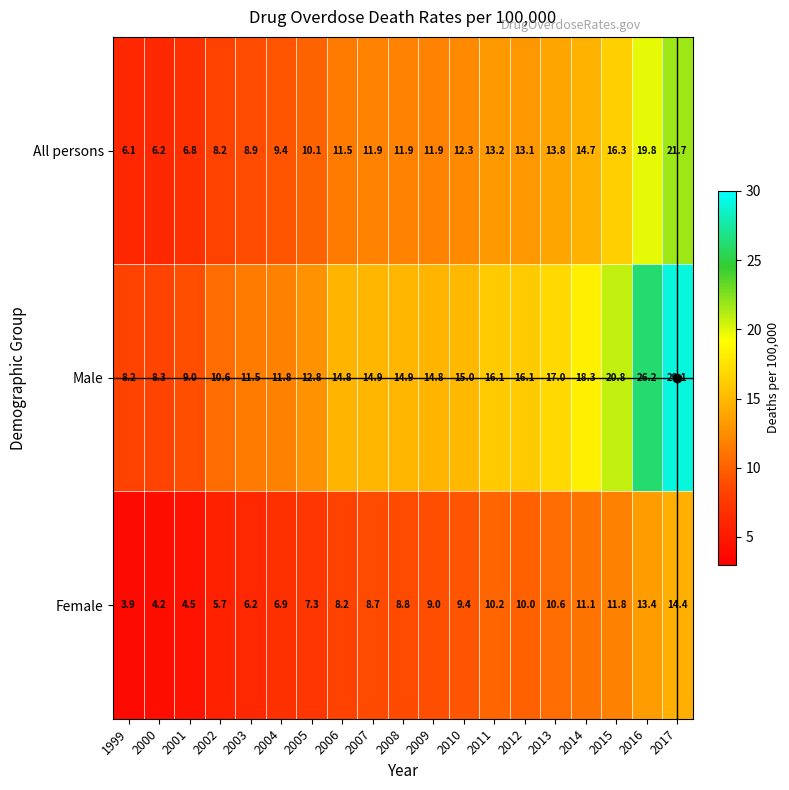

Read the All persons value at 2017.

21.7